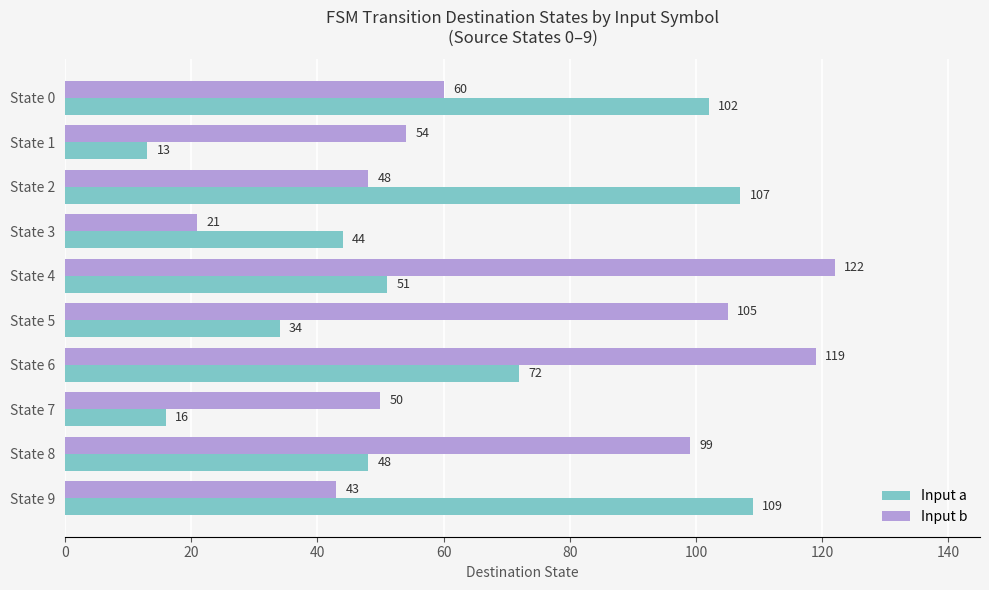

Which category has the lowest value in the Input a series?

State 1